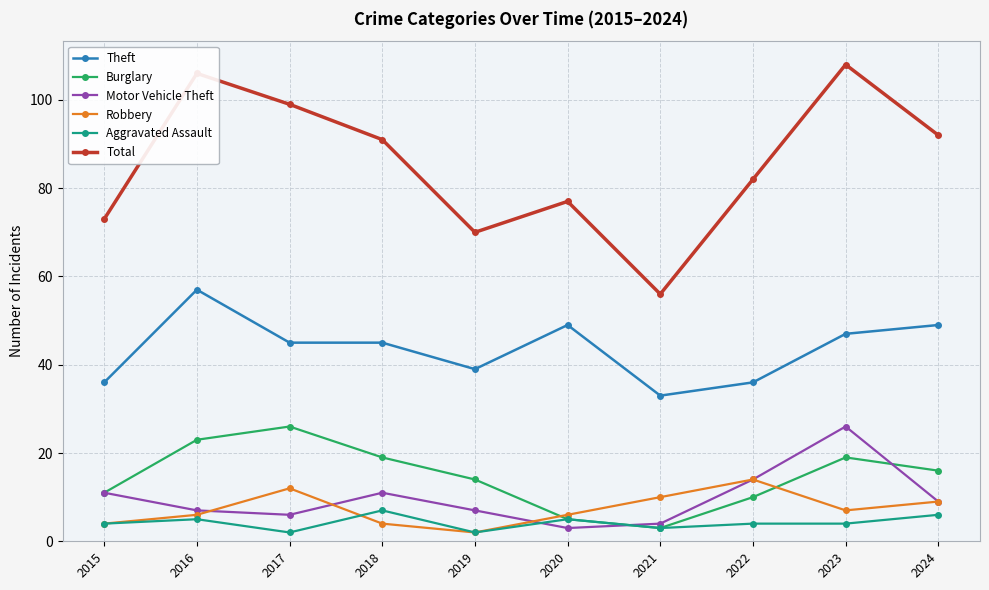

What is the minimum value shown in the chart?

2